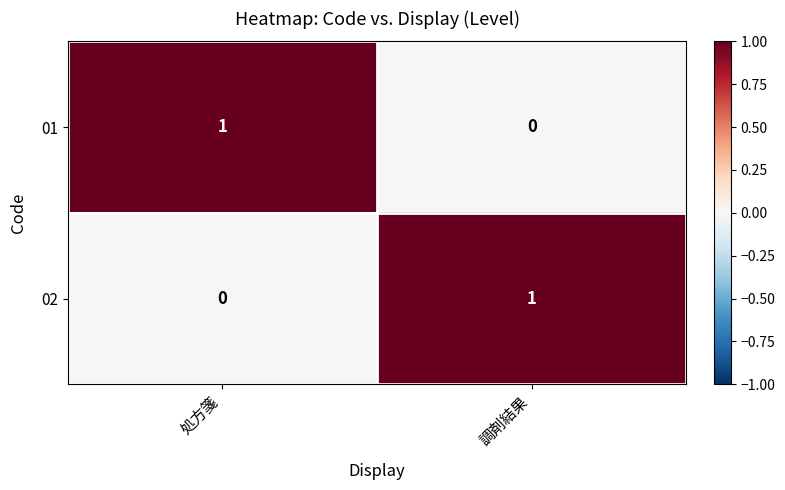

Is the value of 02 at 処方箋 greater than the value of 01 at 処方箋?

No